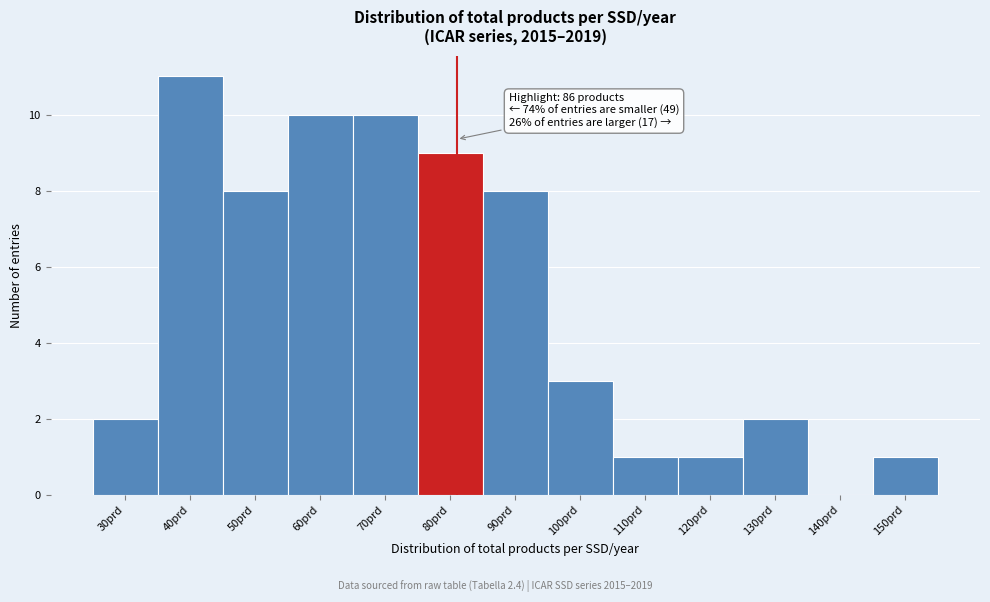

Reading left to right, extract all data points from this chart.

30prd=2	40prd=11	50prd=8	60prd=10	70prd=10	80prd=9	90prd=8	100prd=3	110prd=1	120prd=1	130prd=2	140prd=0	150prd=1